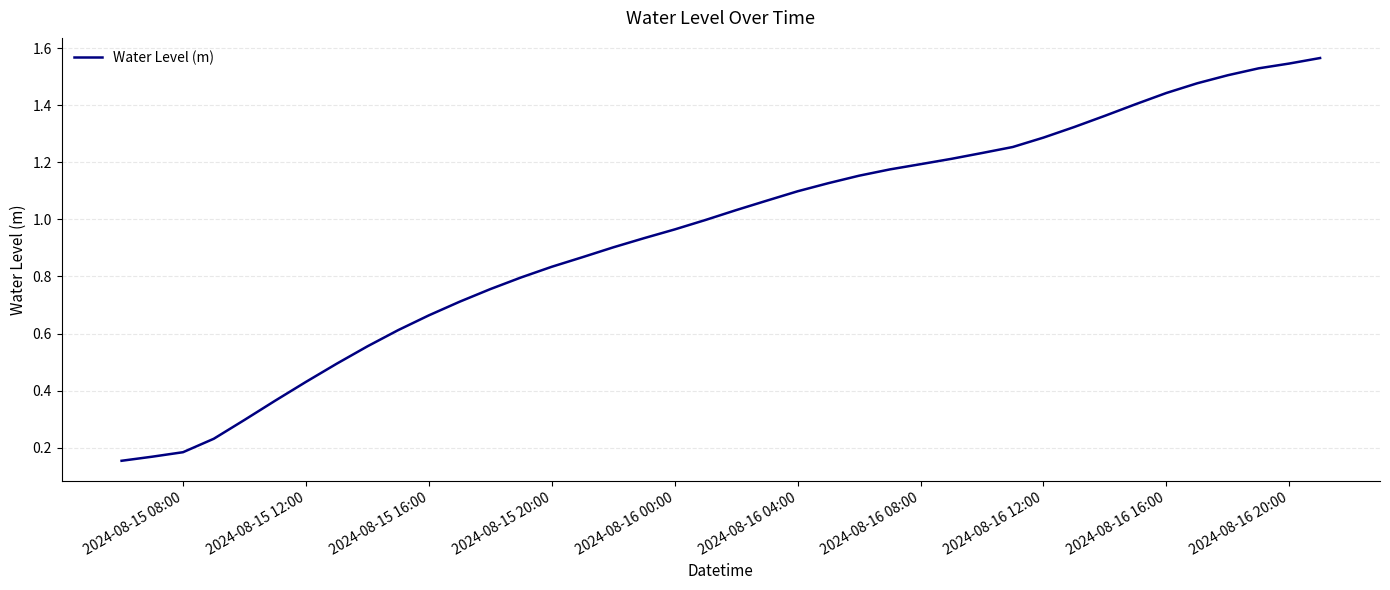

The chart shows a value of 1.2 at 2024-08-16 08:00. True or false?

True